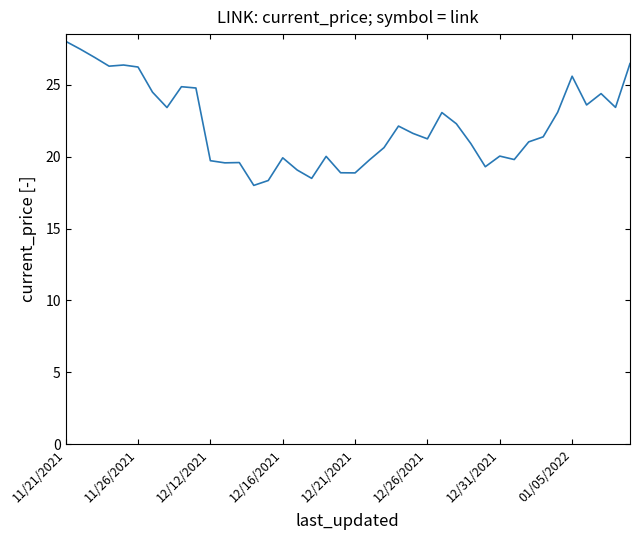

True or false: the data has more than 1 interior local peaks.

True